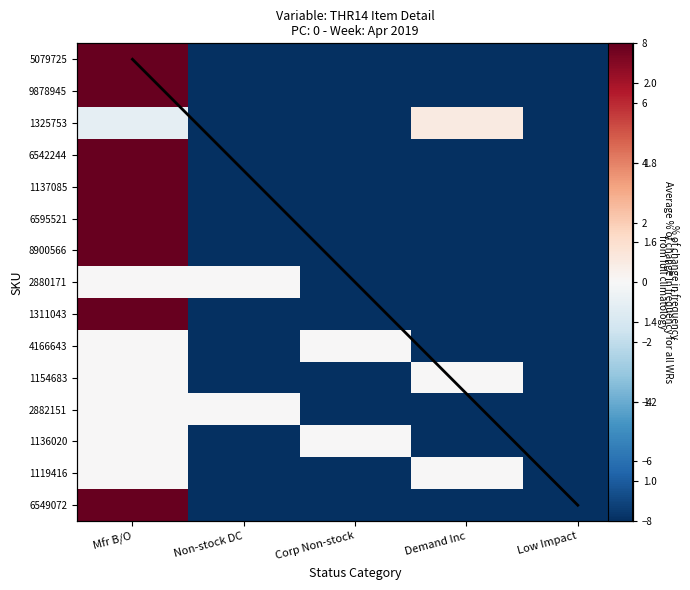

How many series are shown in this chart?

15